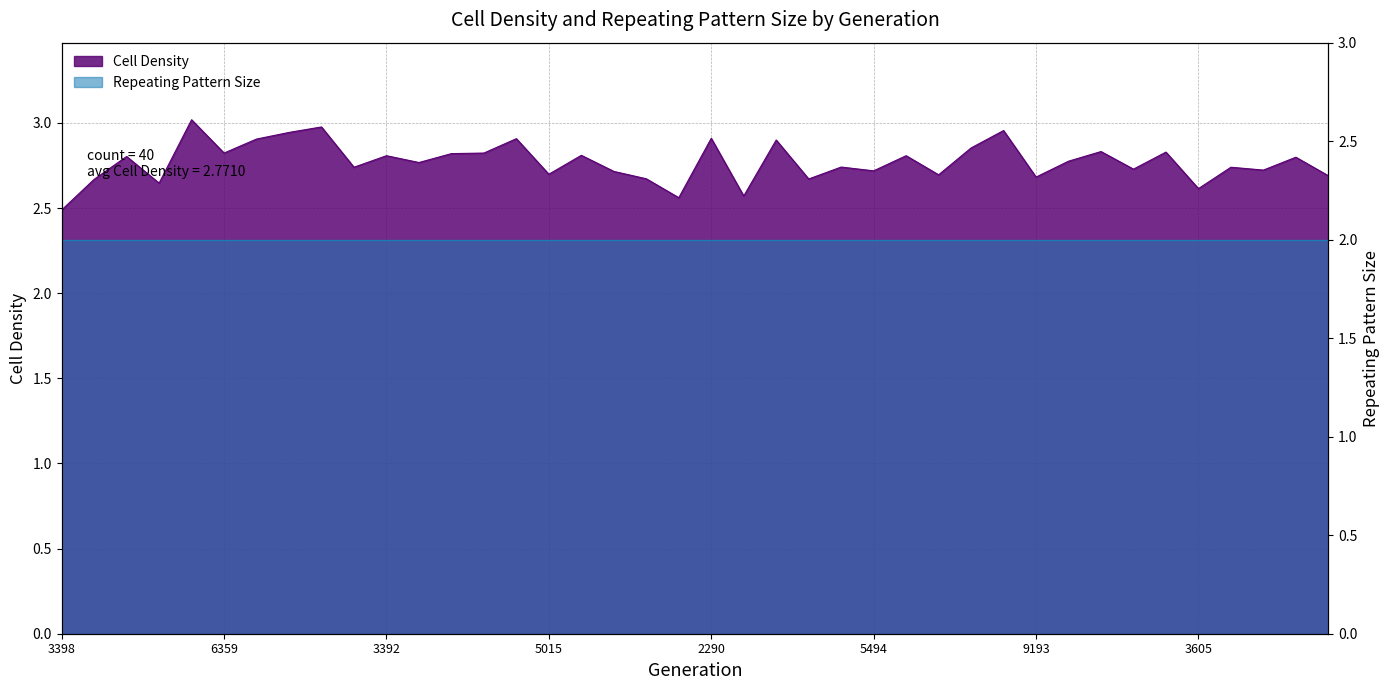

What is the label of the 30th point from the right?

3392